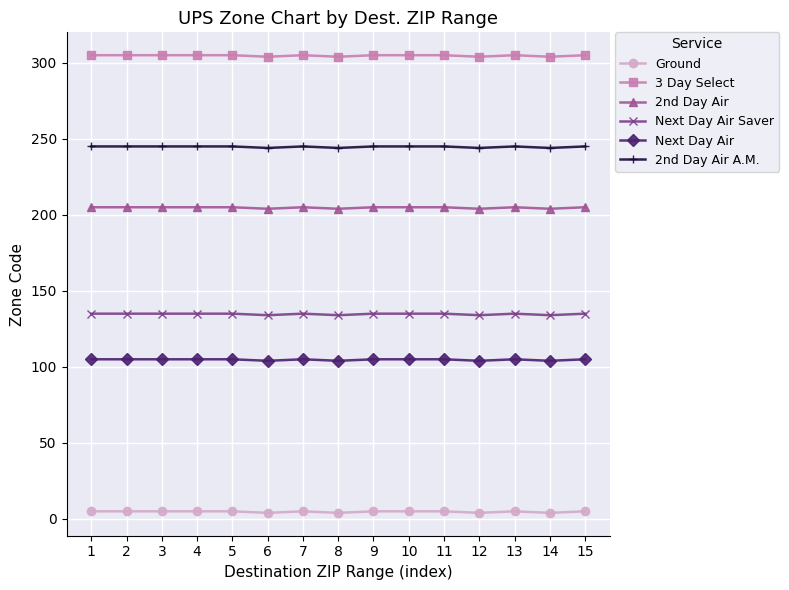

What is the sum of all Next Day Air Saver values?

2021